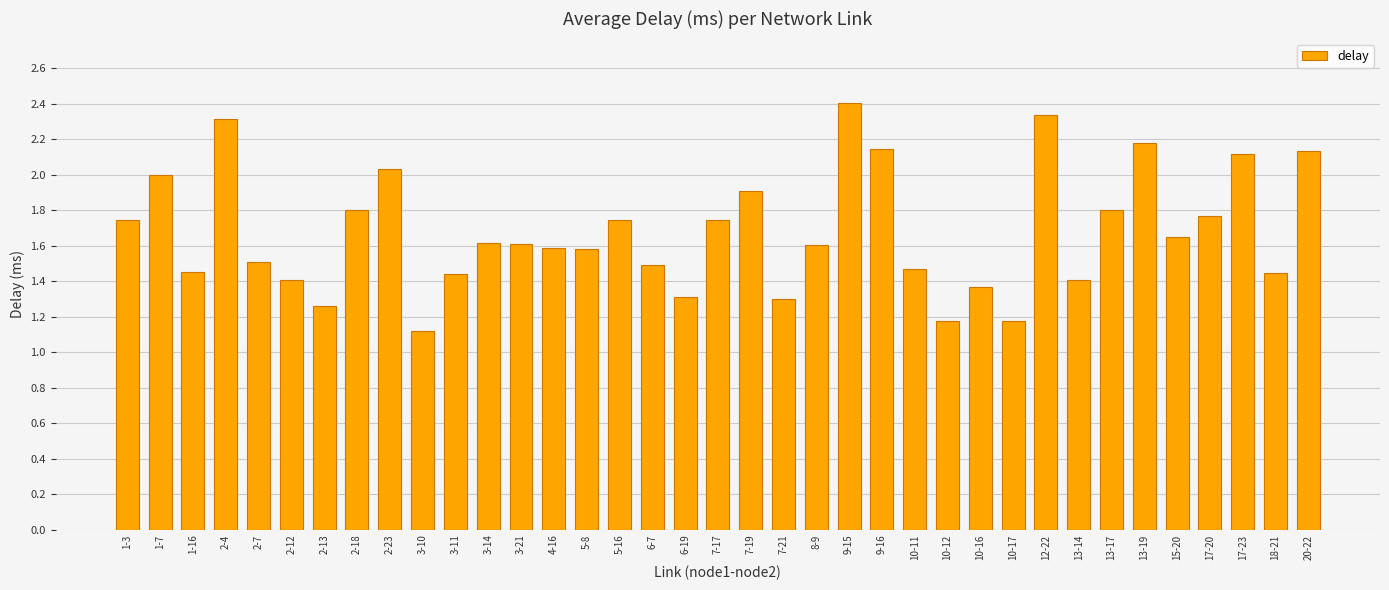

What is the sum of all values?

62.1